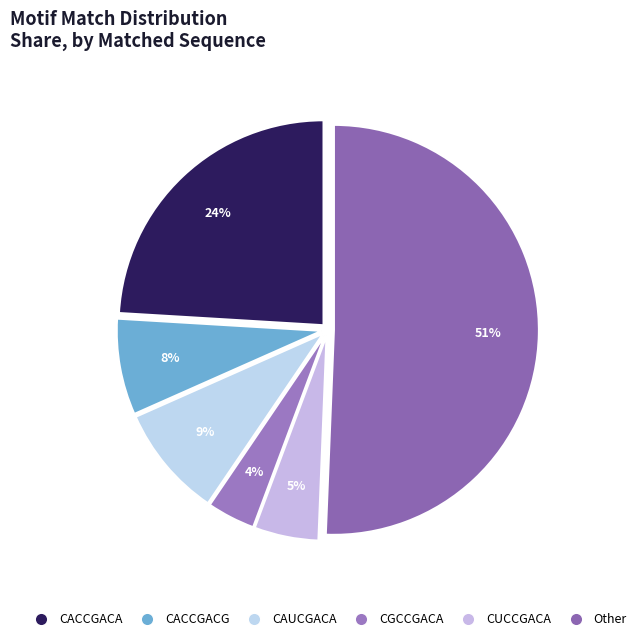

What is the smallest slice in the pie chart?

CGCCGACA